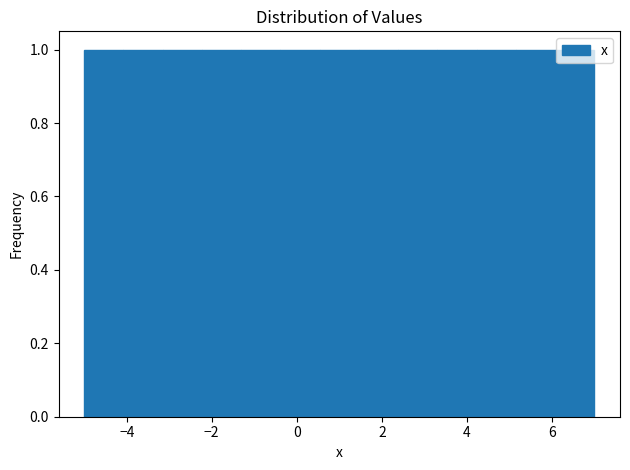

What is the height of the bar covering 3.4 to 4.2 on the x-axis? Neither the bar edges nor the heights are printed on the chart, so give them approximately, as read against the axes.

1